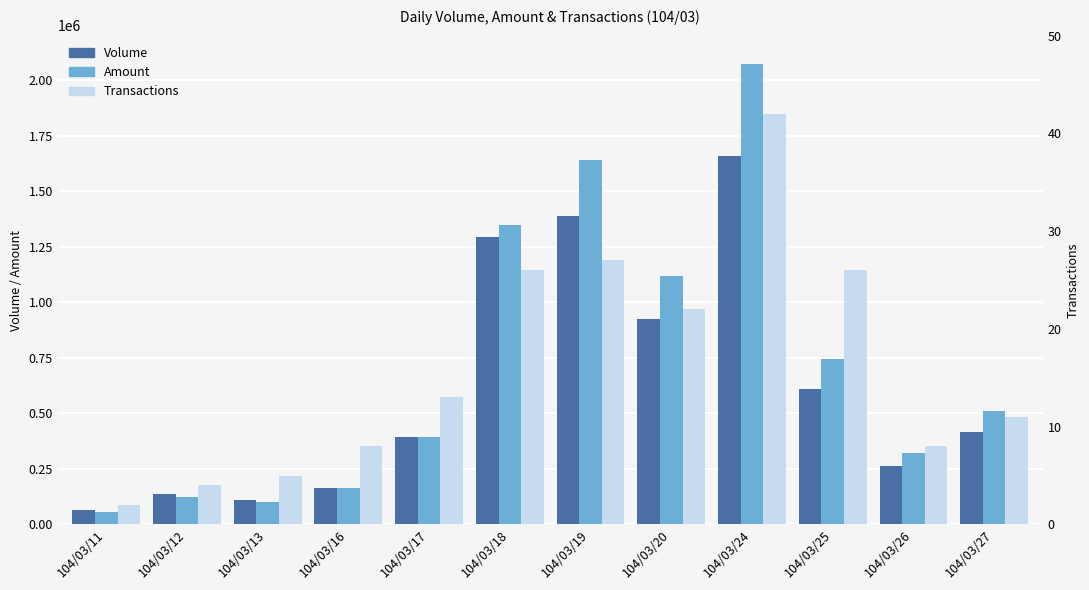

What is the maximum value for Volume?

1657000